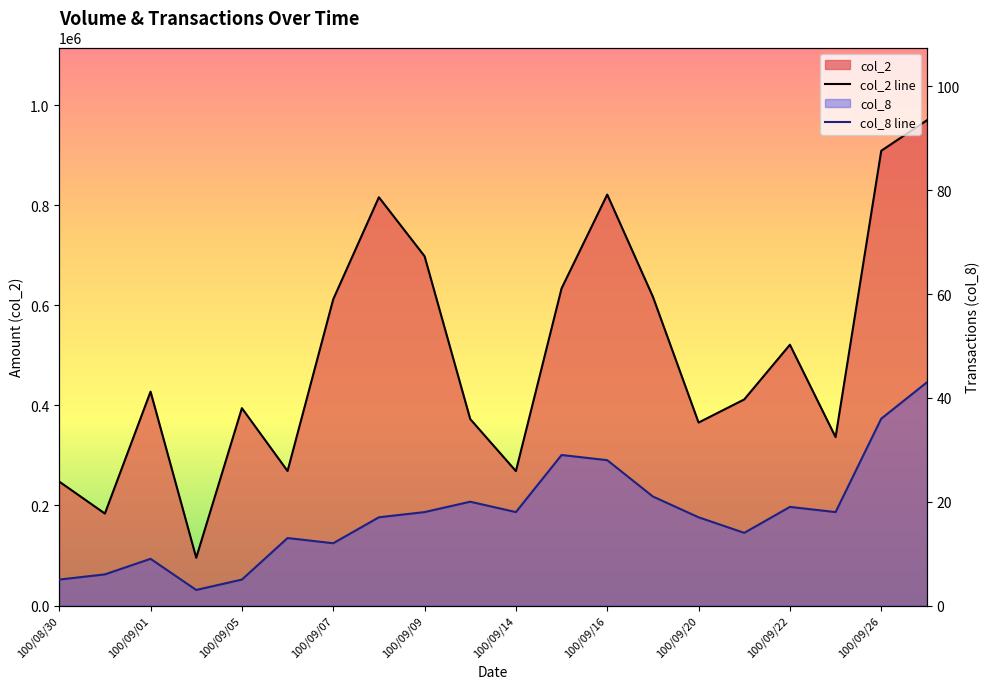

At which category does the chart reach its peak across all series?

19